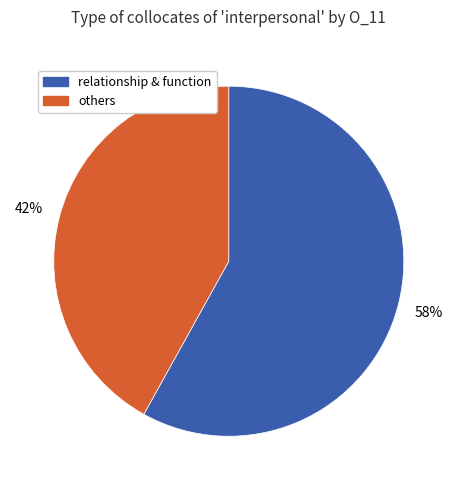

Does any single category account for the majority?

Yes